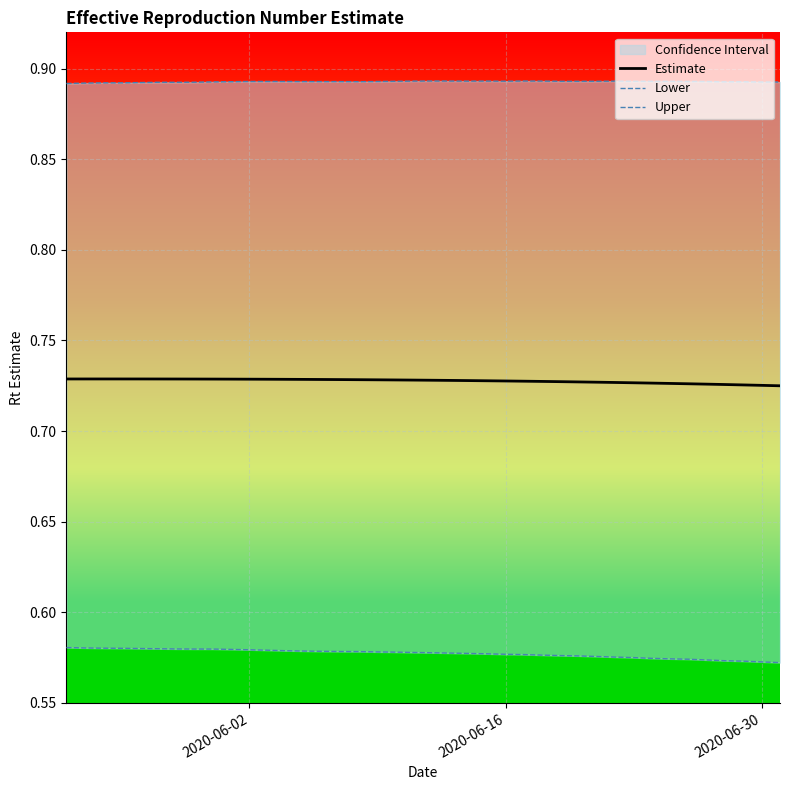

True or false: Estimate and Lower intersect in this chart.

False